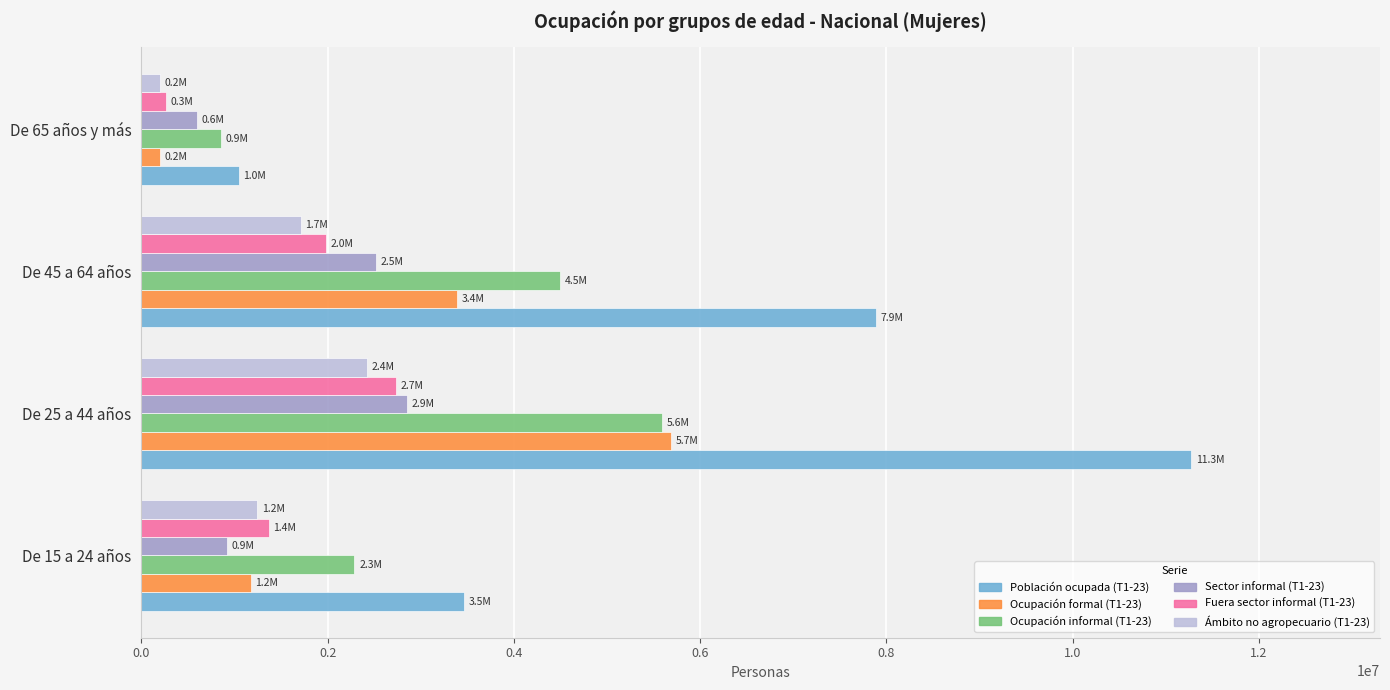

What is the difference between the highest and lowest values at De 25 a 44 años?

8847071